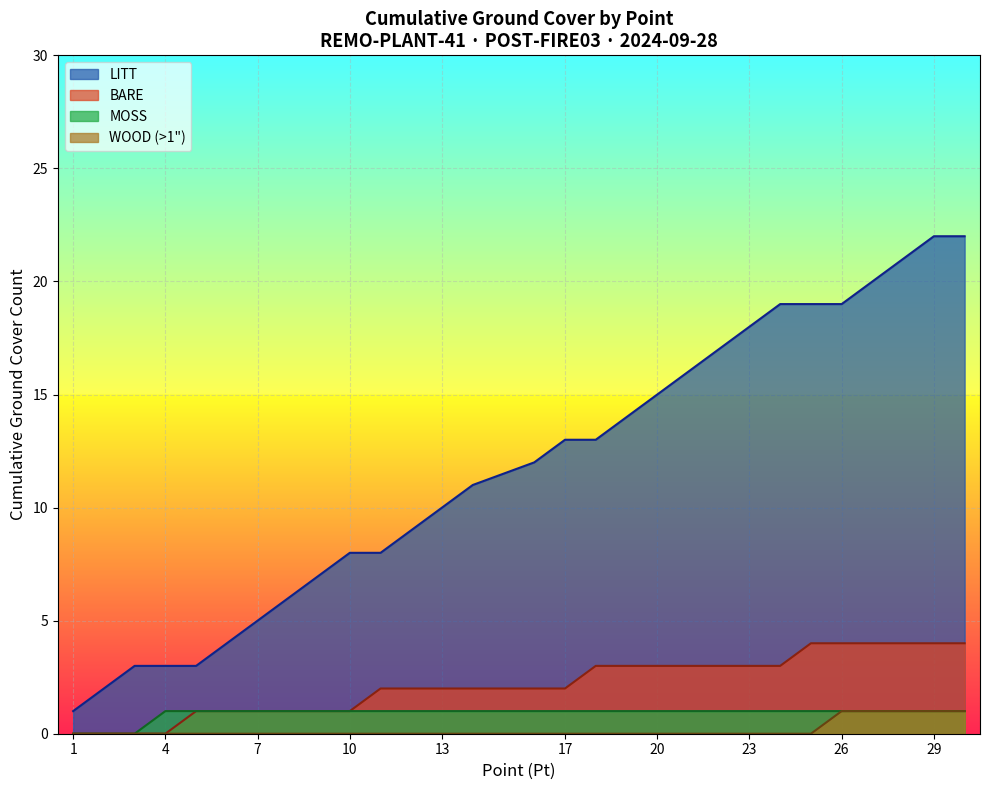

The value at 26 is 10. True or false?

False